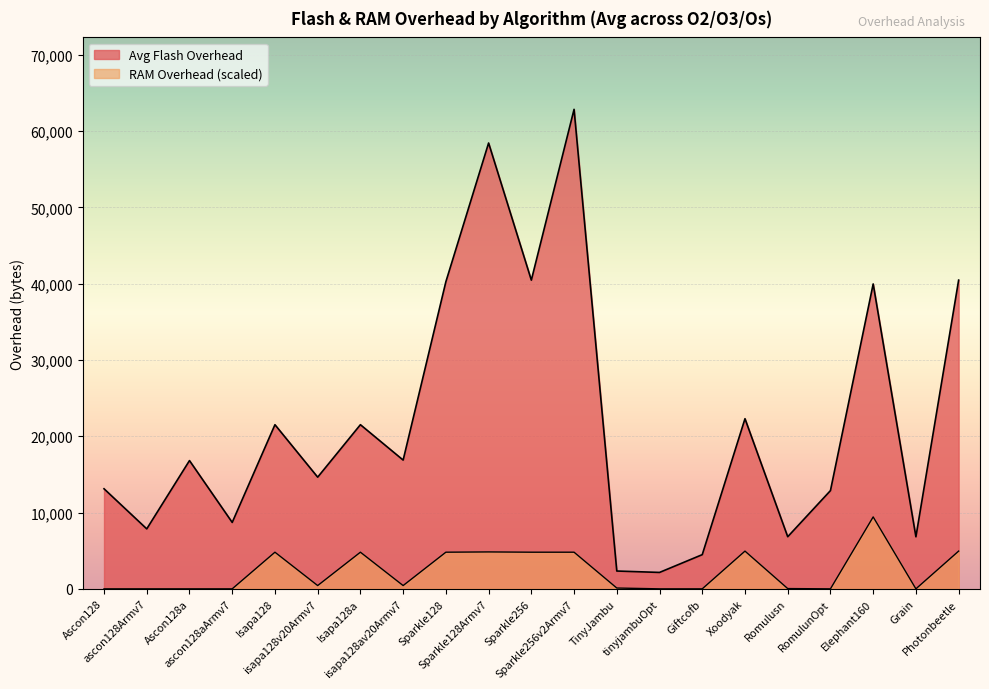

Reading left to right, list all the values displayed in this chart.

Avg Flash Overhead: Ascon128=13117.3	ascon128Armv7=7861.3	Ascon128a=16813.3	ascon128aArmv7=8706.7	Isapa128=21517.3	isapa128v20Armv7=14640.0	Isapa128a=21517.3	isapa128av20Armv7=16880.0	Sparkle128=40256.0	Sparkle128Armv7=58442.7	Sparkle256=40466.7	Sparkle256v2Armv7=62856.0	TinyJambu=2336.0	tinyjambuOpt=2152.0	Giftcofb=4482.7	Xoodyak=22304.0	Romulusn=6832.0	RomulunOpt=12877.3	Elephant160=39968.0	Grain=6824.0	Photonbeetle=40469.3
RAM Overhead: Ascon128=0.0	ascon128Armv7=0.0	Ascon128a=0.0	ascon128aArmv7=0.0	Isapa128=4803.8	isapa128v20Armv7=430.2	Isapa128a=4803.8	isapa128av20Armv7=430.2	Sparkle128=4803.8	Sparkle128Armv7=4839.7	Sparkle256=4803.8	Sparkle256v2Armv7=4803.8	TinyJambu=107.5	tinyjambuOpt=0.0	Giftcofb=0.0	Xoodyak=4947.2	Romulusn=35.8	RomulunOpt=0.0	Elephant160=9428.4	Grain=0.0	Photonbeetle=4947.2